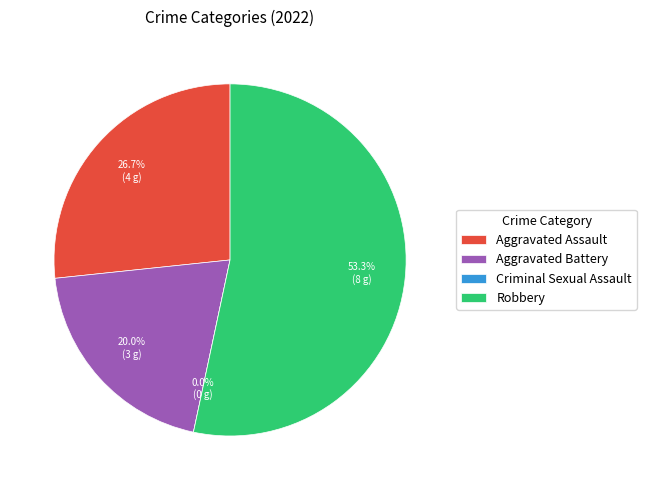

To the nearest percent, what percentage of the pie is Aggravated Battery?

20%